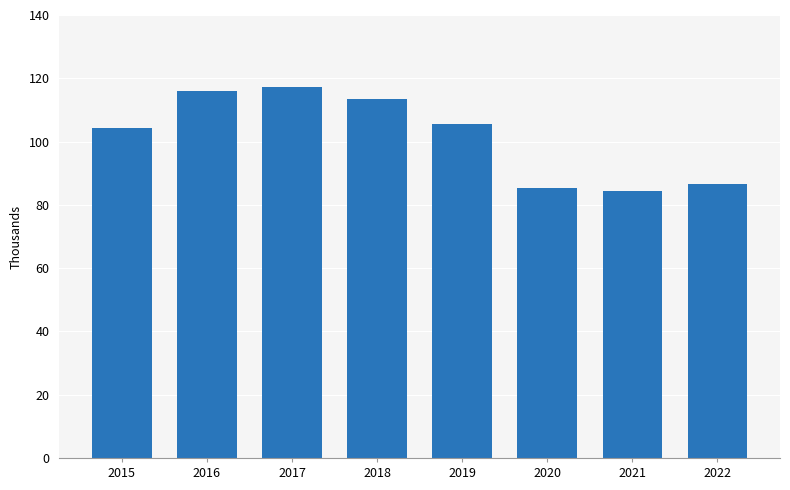

The chart shows a value of 184851 at 2016. True or false?

False